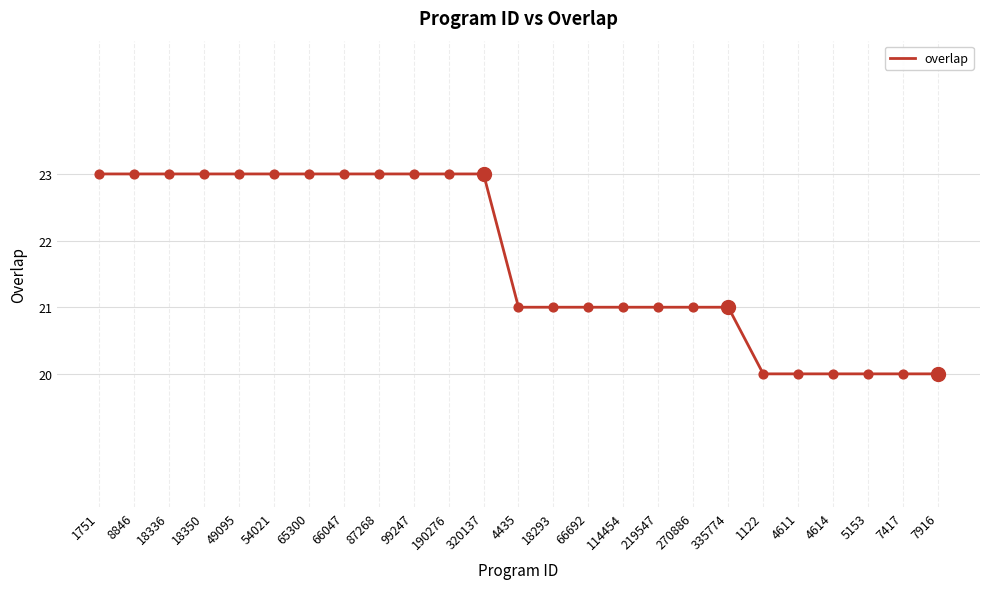

What is the ratio of the value at 4611 to the value at 5153?

1.0